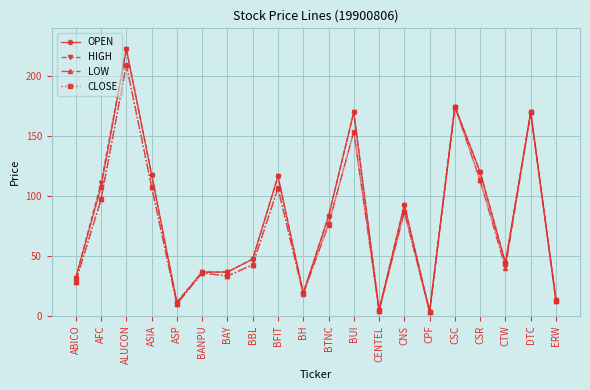

How many categories are shown in the chart?

20